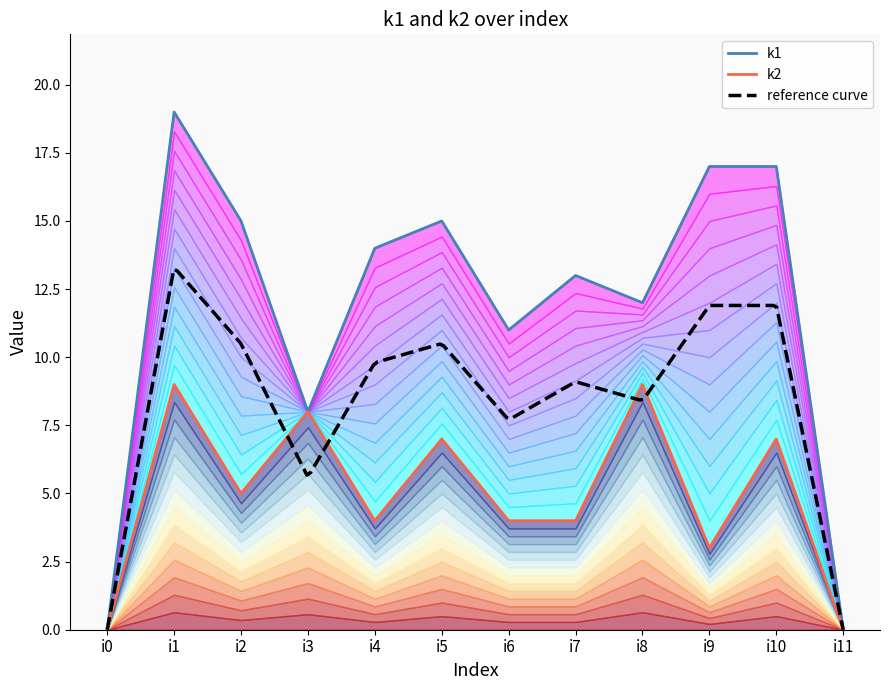

Reading left to right, transcribe all the data shown in this chart.

k1: 0	19	15	8	14	15	11	13	12	17	17	0
k2: 0	9	5	8	4	7	4	4	9	3	7	0